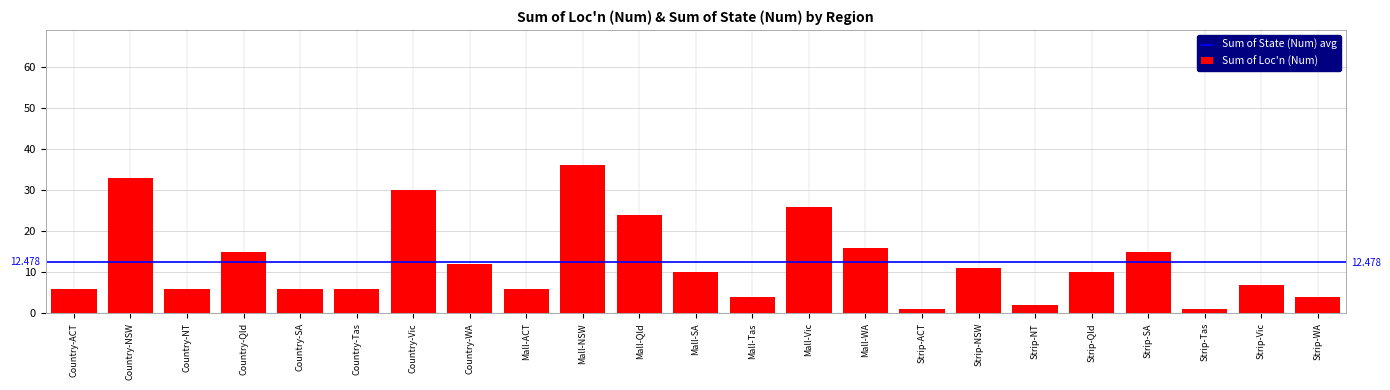

The chart shows a value of 11 at Strip-NSW. True or false?

True